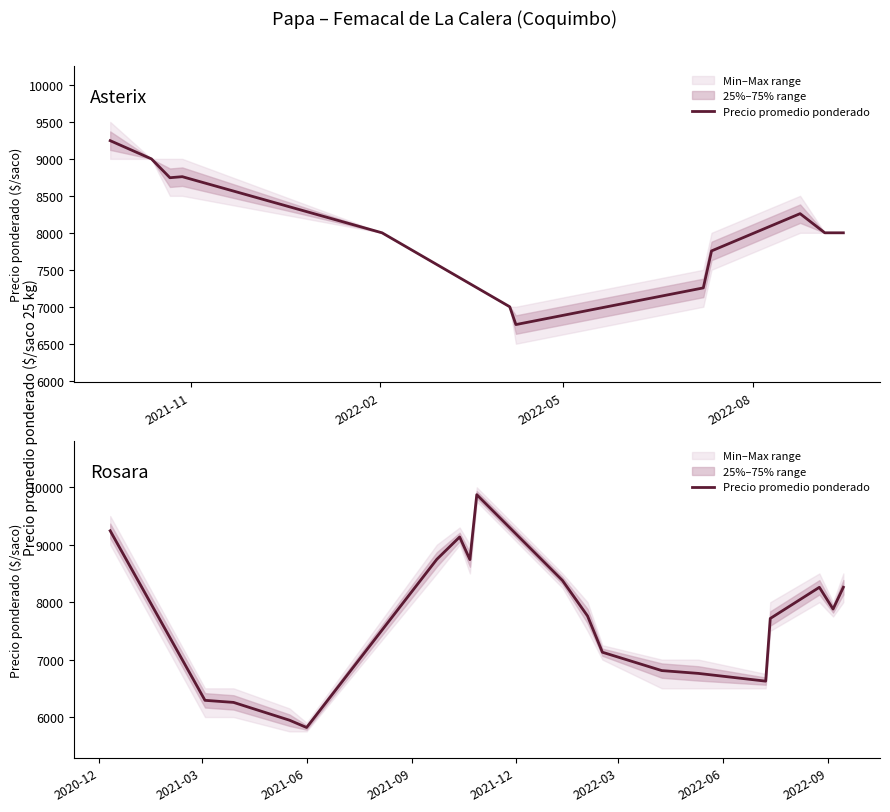

How many values are below 7759?

9